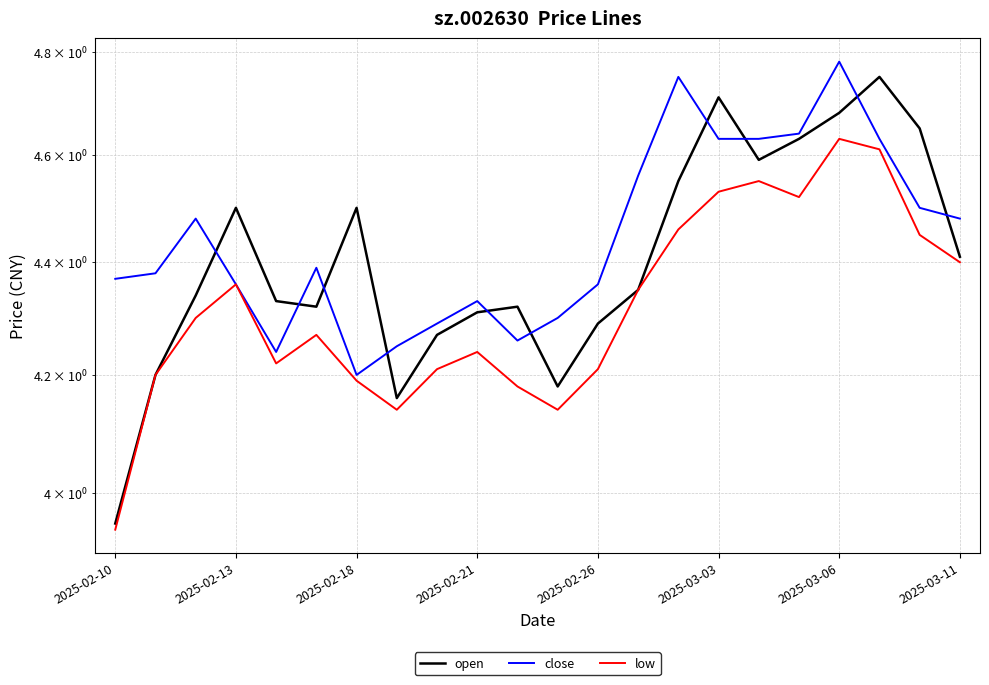

Reading left to right, what are all the values shown in this chart?

open: 4.0	4.2	4.3	4.5	4.3	4.3	4.5	4.2	4.3	4.3	4.3	4.2	4.3	4.3	4.5	4.7	4.6	4.6	4.7	4.8	4.7	4.4
close: 4.4	4.4	4.5	4.4	4.2	4.4	4.2	4.2	4.3	4.3	4.3	4.3	4.4	4.6	4.8	4.6	4.6	4.6	4.8	4.6	4.5	4.5
low: 3.9	4.2	4.3	4.4	4.2	4.3	4.2	4.1	4.2	4.2	4.2	4.1	4.2	4.3	4.5	4.5	4.5	4.5	4.6	4.6	4.5	4.4